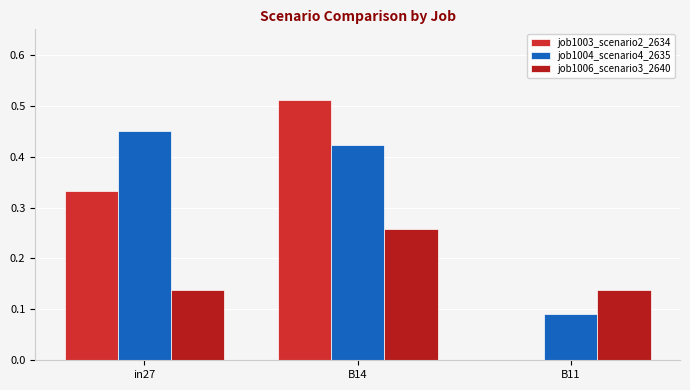

How many series are shown in this chart?

3